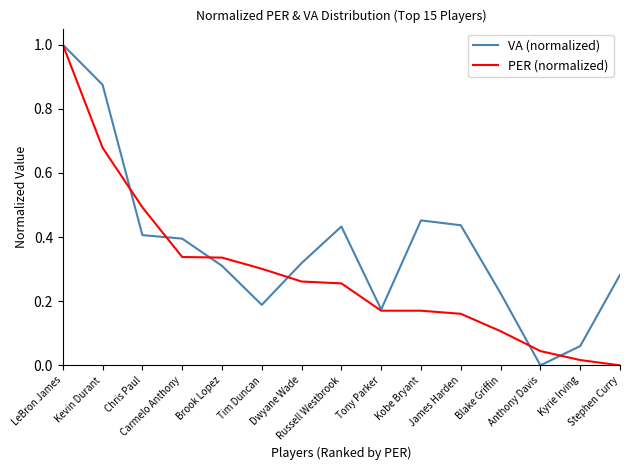

After their last crossing, which series has the higher values: PER (normalized) or VA (normalized)?

VA (normalized)